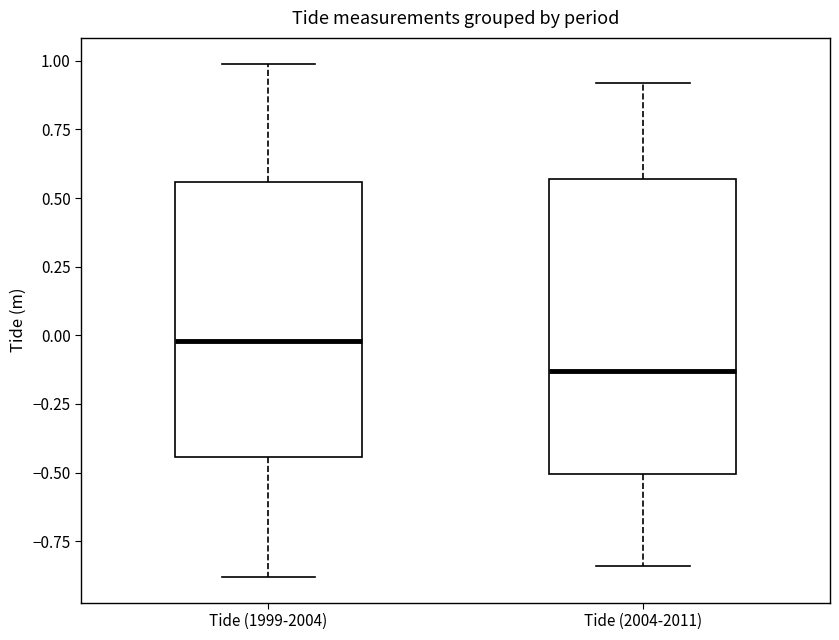

Reading left to right, transcribe this box plot: for each box, give where its median line is, the range the box spans, and where its two whiskers end, as read against the y-axis. The values are not printed on the chart, so give them approximately, as read against the axis.

Tide (1999-2004): median 0.00, box -0.45 to 0.55, whiskers -0.90 to 1.00
Tide (2004-2011): median -0.15, box -0.50 to 0.55, whiskers -0.85 to 0.90